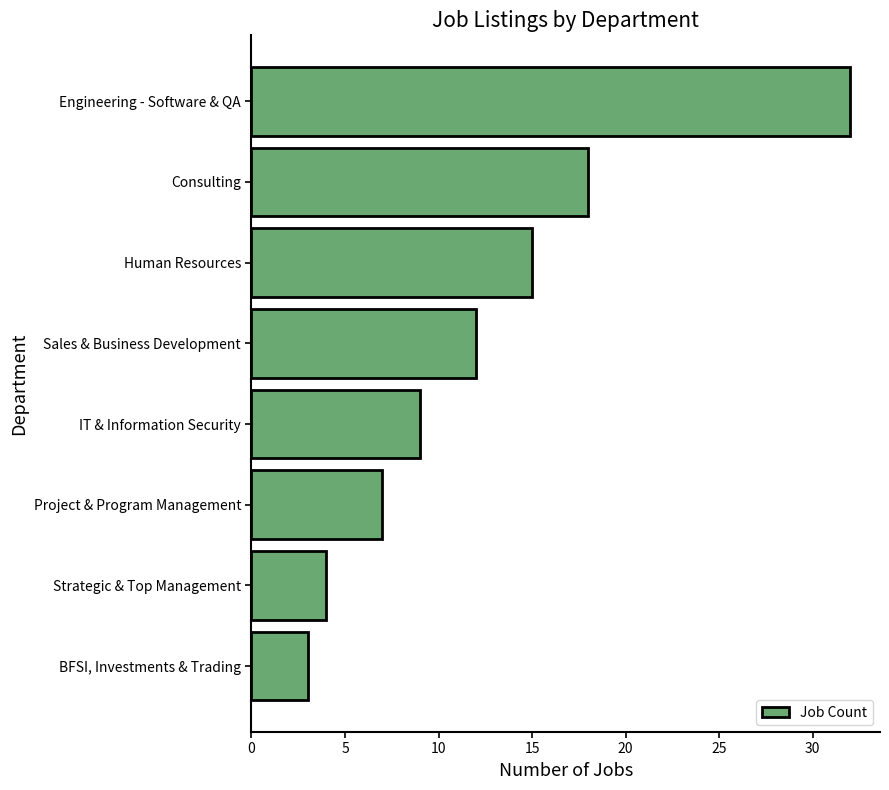

Approximately how many times larger is the value at Consulting compared to Sales & Business Development?

1.5